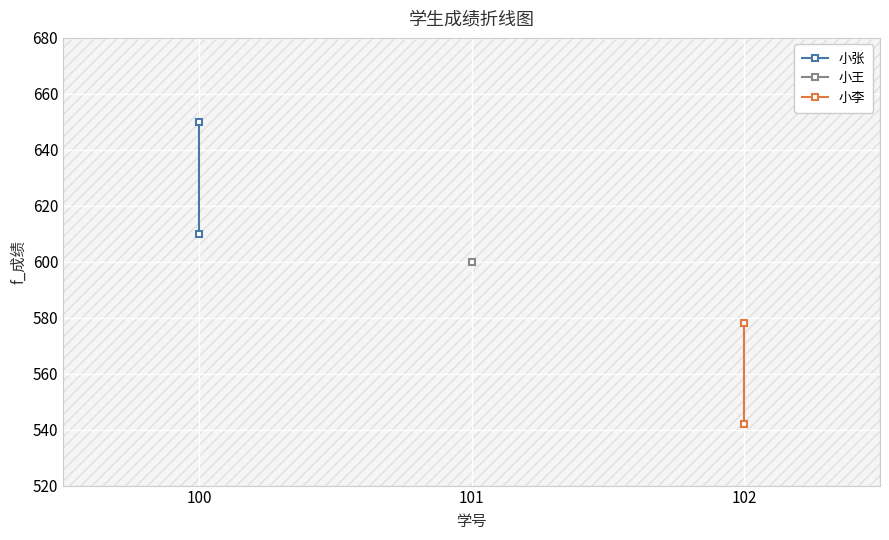

How many values in the 小张 series are below 650?

1